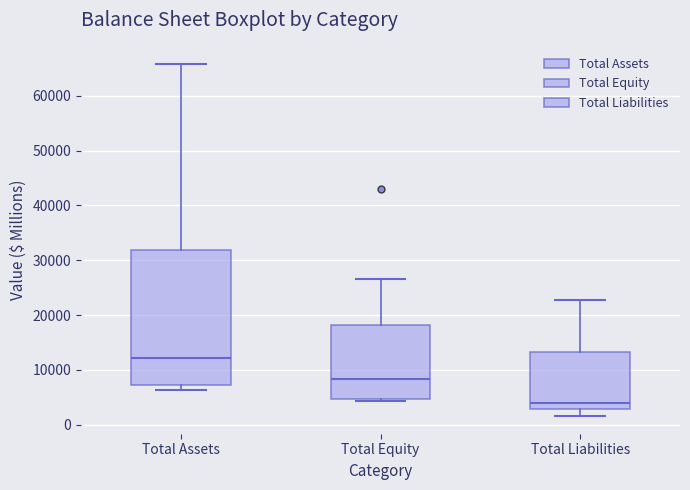

Reading left to right, transcribe this box plot: for each box, give where its median line is, the range the box spans, and where its two whiskers end, as read against the y-axis. The values are not printed on the chart, so give them approximately, as read against the axis.

Total Assets: median 12000, box 7000 to 32000, whiskers 6000 to 66000
Total Equity: median 8000, box 5000 to 18000, whiskers 4000 to 27000
Total Liabilities: median 4000, box 3000 to 13000, whiskers 2000 to 23000